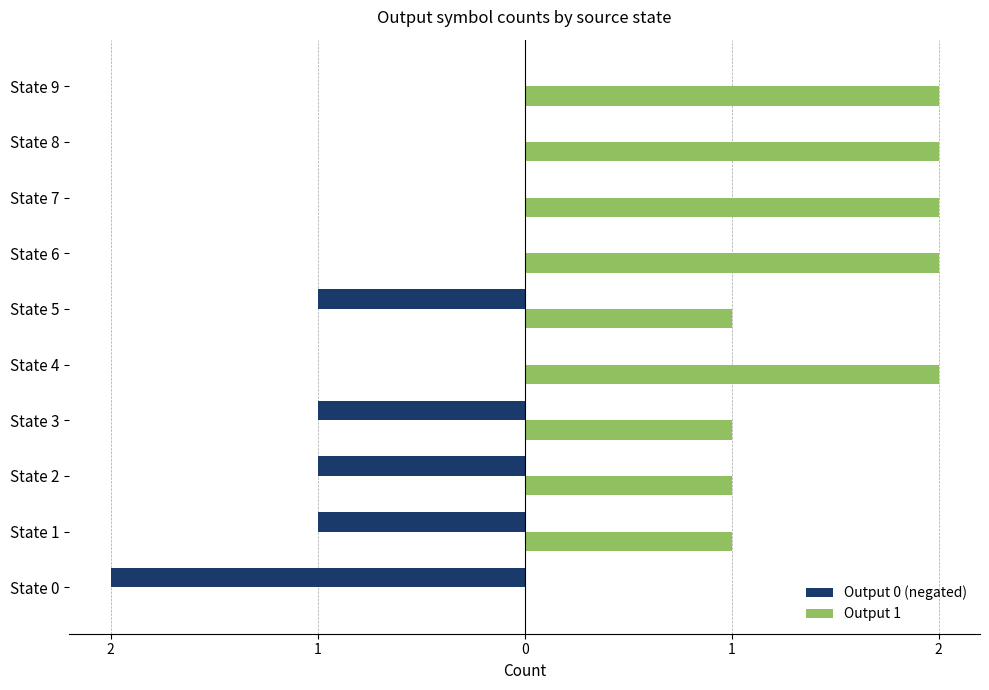

What are all the series names shown in the legend?

Output 0 (negated), Output 1